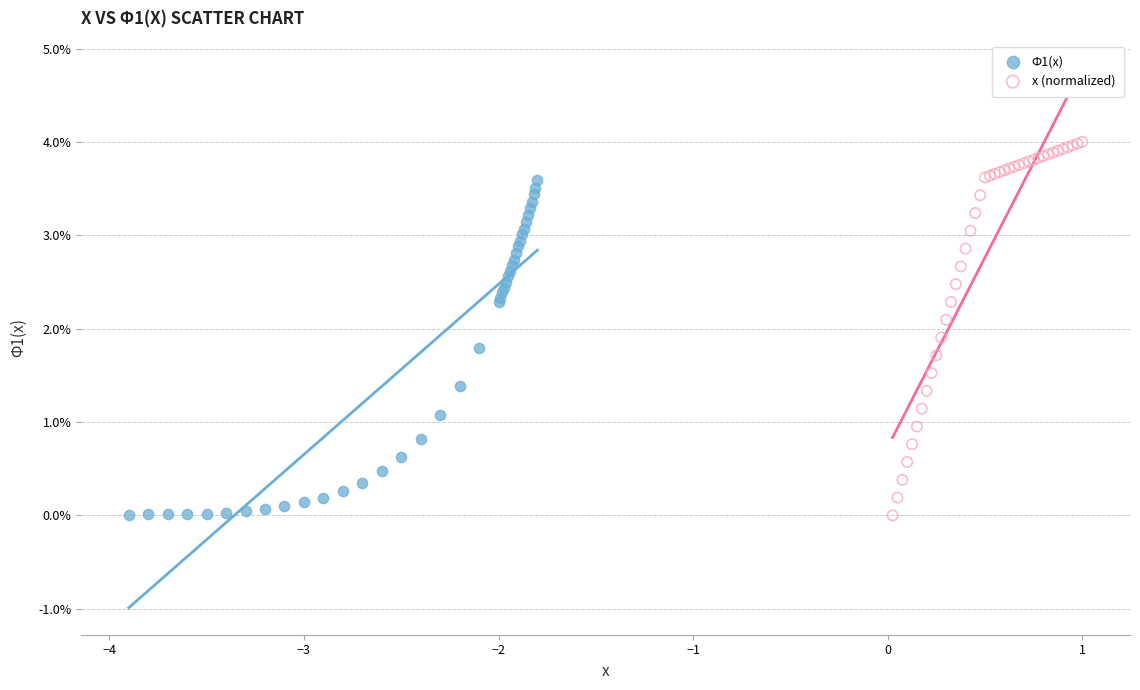

What are all the series names shown in the legend?

Ф1(x), x (normalized)